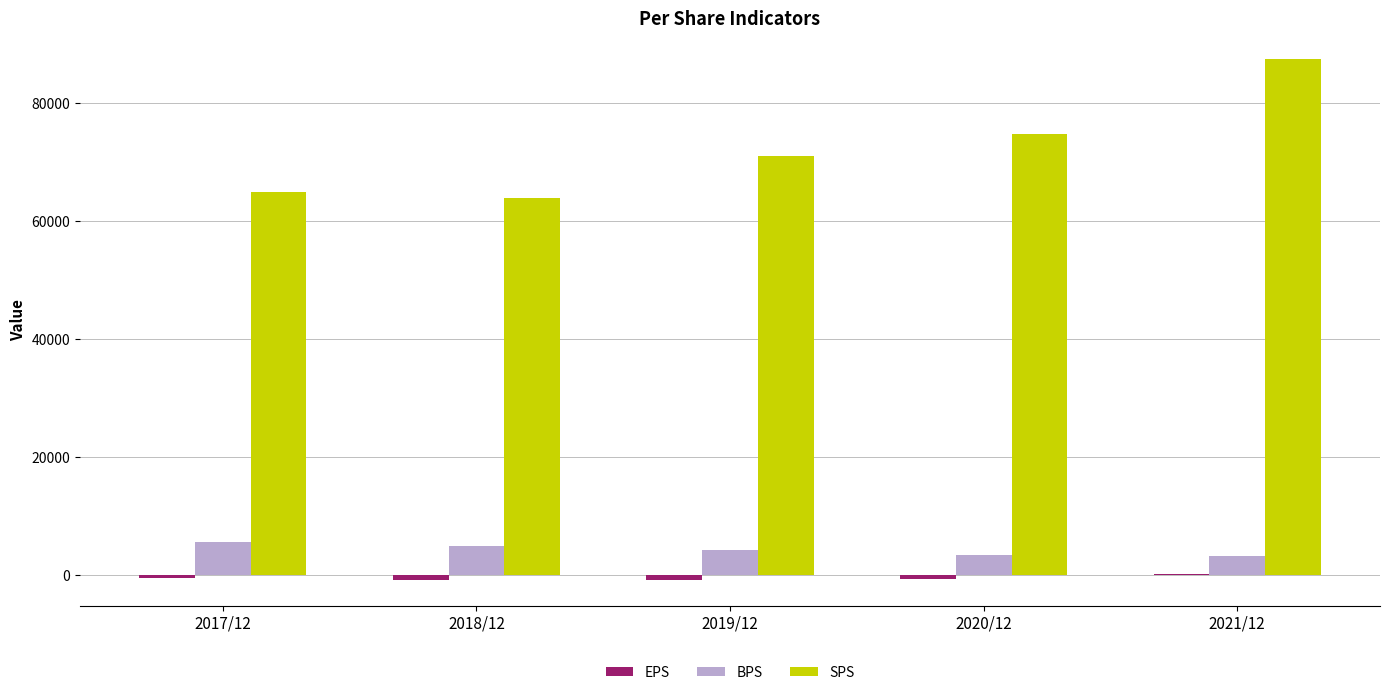

What is the maximum value for SPS?

87462